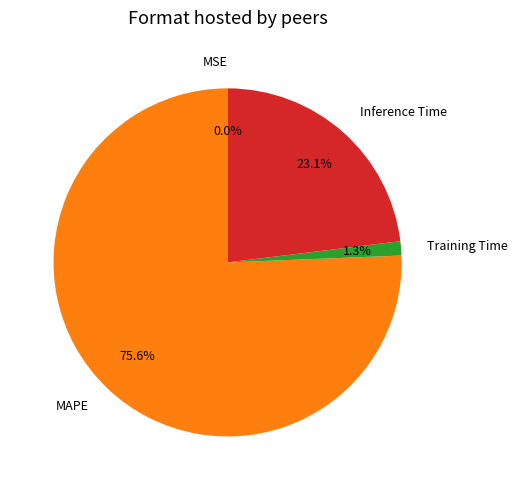

To the nearest percent, what portion does MAPE represent?

76%